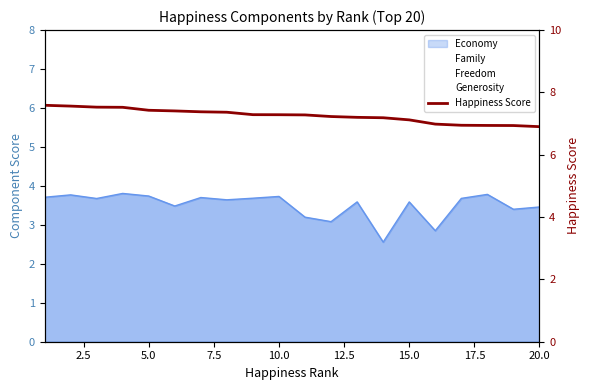

Which label corresponds to the smallest value in the chart?

20.0